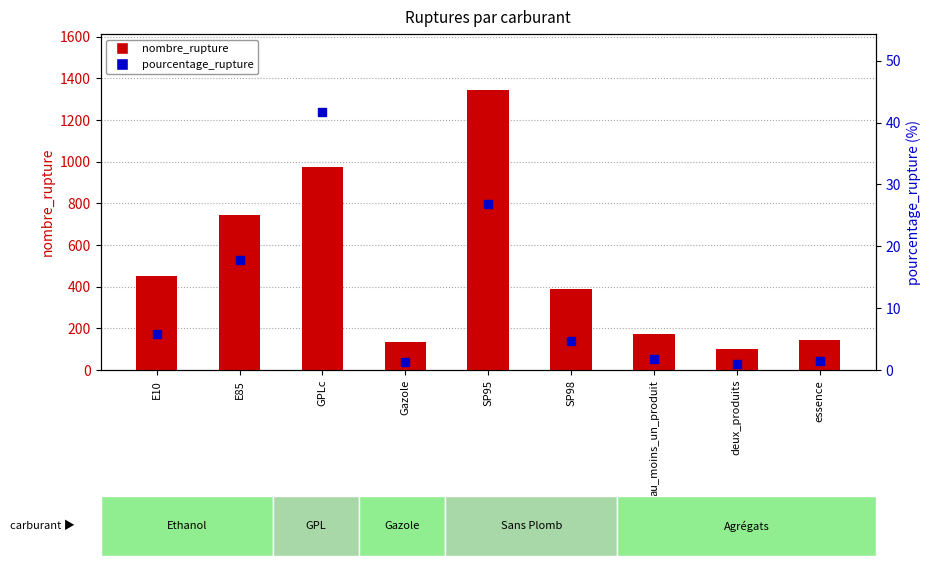

Is it true that pourcentage_rupture equals 17.8 at E85?

True